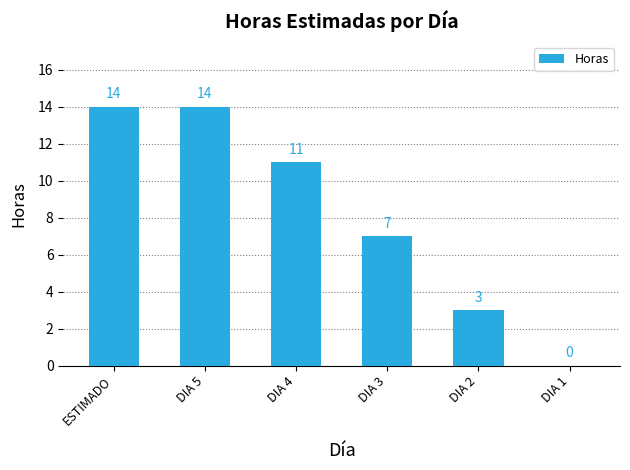

Reading right to left, list all the values displayed in this chart.

0	3	7	11	14	14